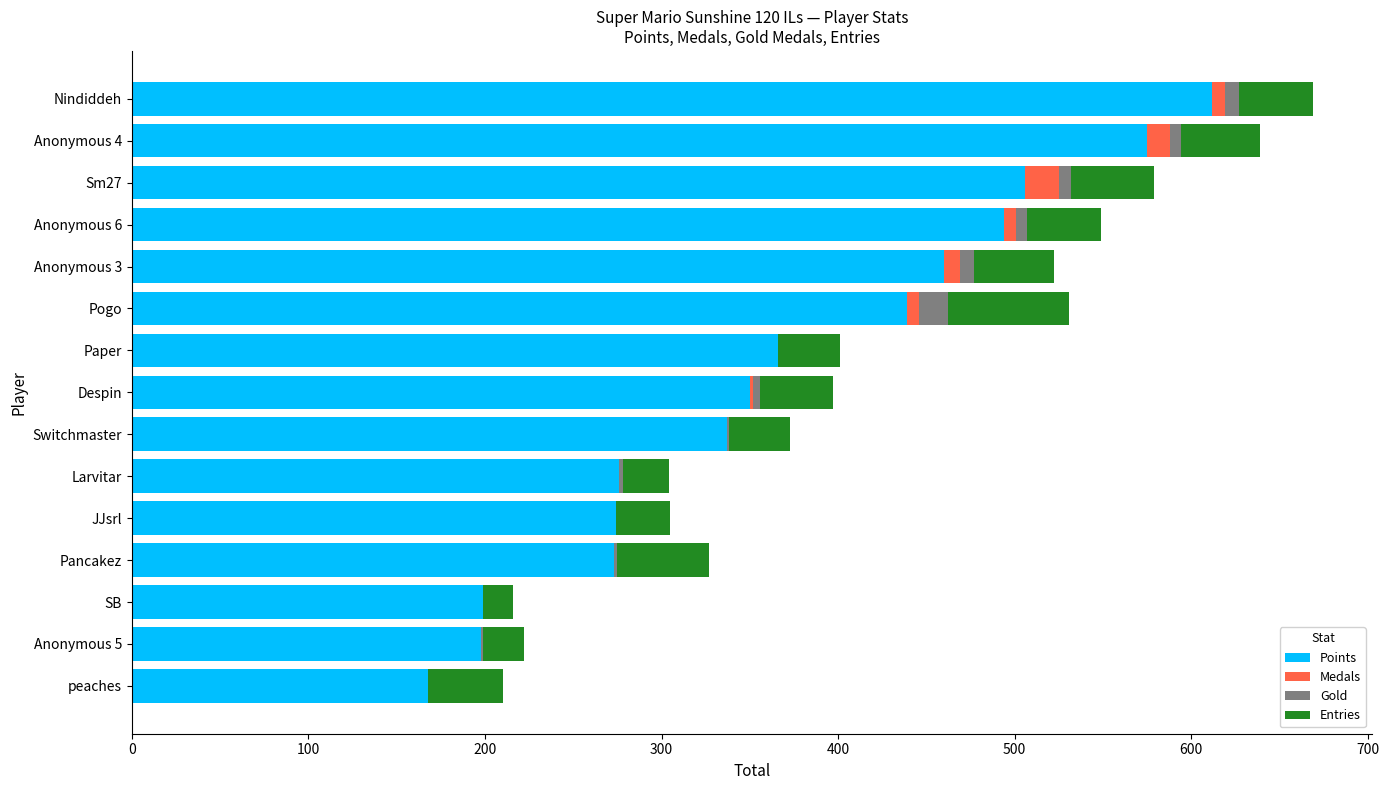

What is the sum of all Points values?

5527